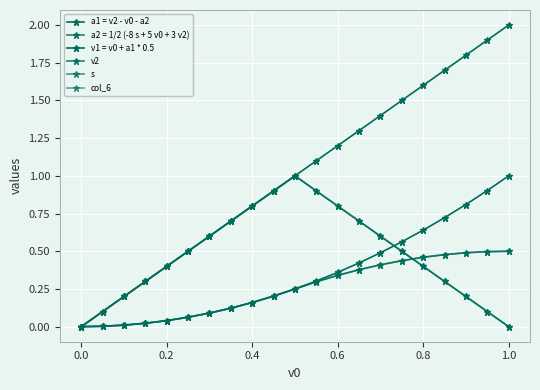

Does the chart have visible grid lines?

Yes